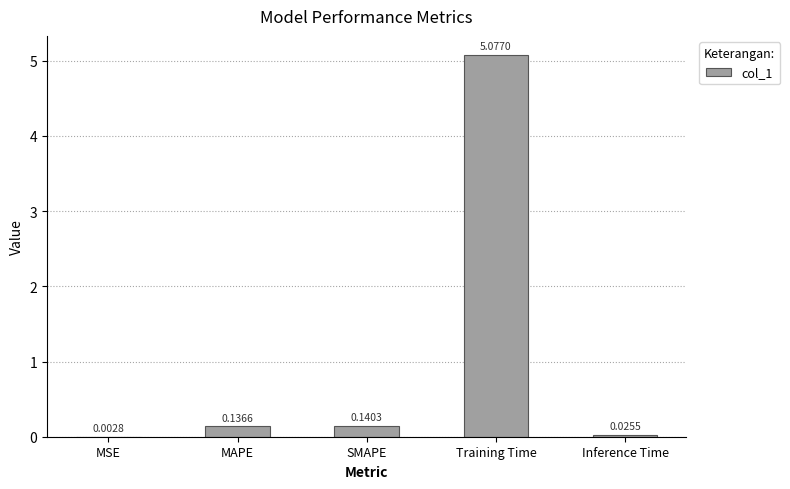

What is the change in value from SMAPE to Training Time?

+4.9